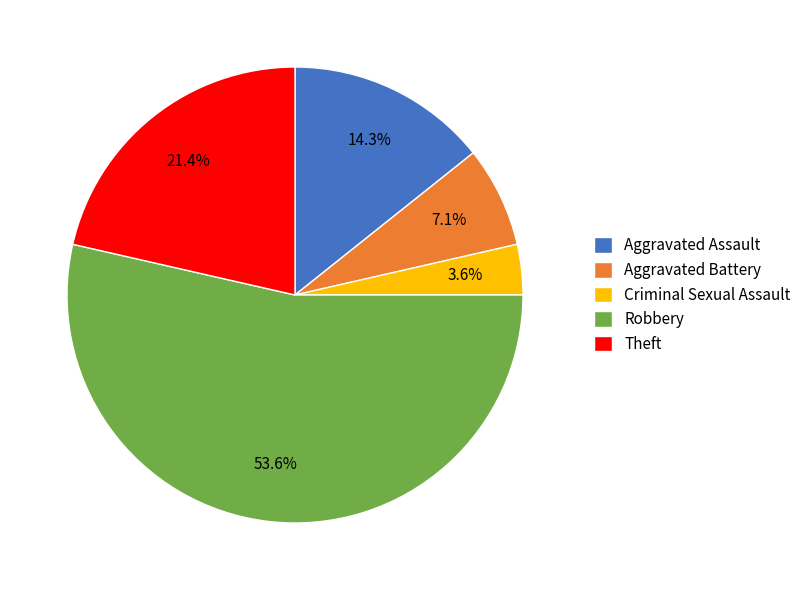

What is the ratio of the value at Theft to the value at Robbery?

0.4